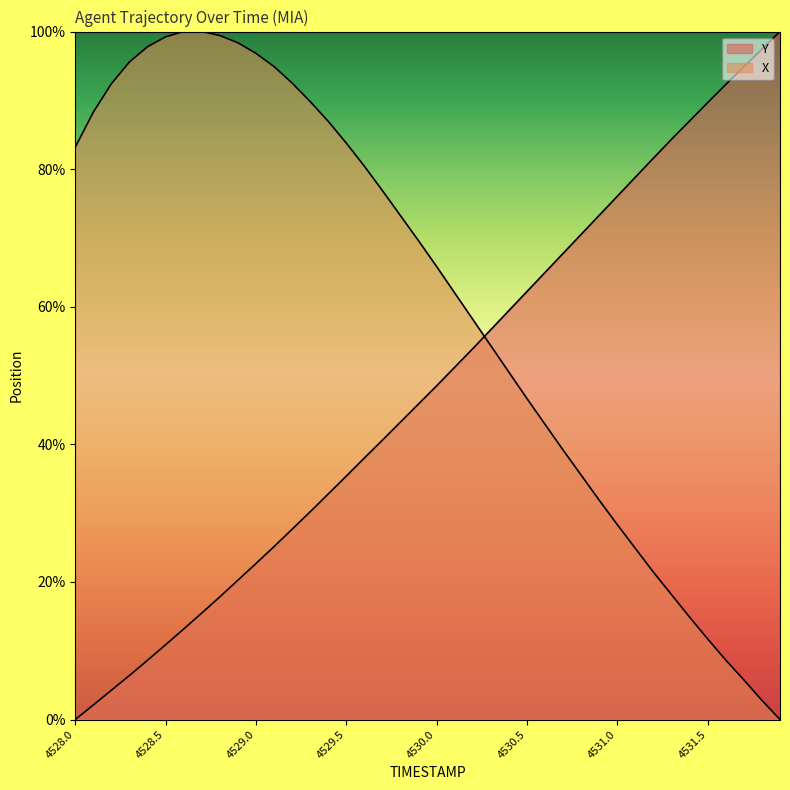

Where is X nearest to the value 50?

4530.4